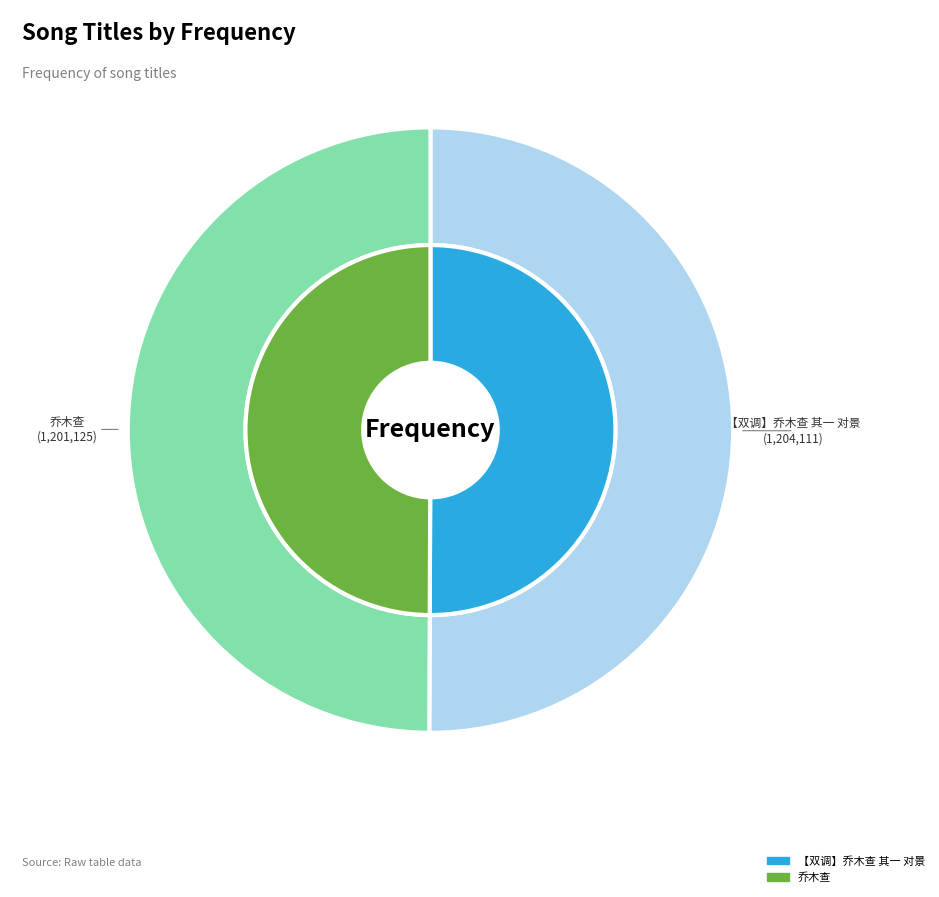

Rank the categories by value from highest to lowest.

【双调】乔木查 其一 对景, 乔木查